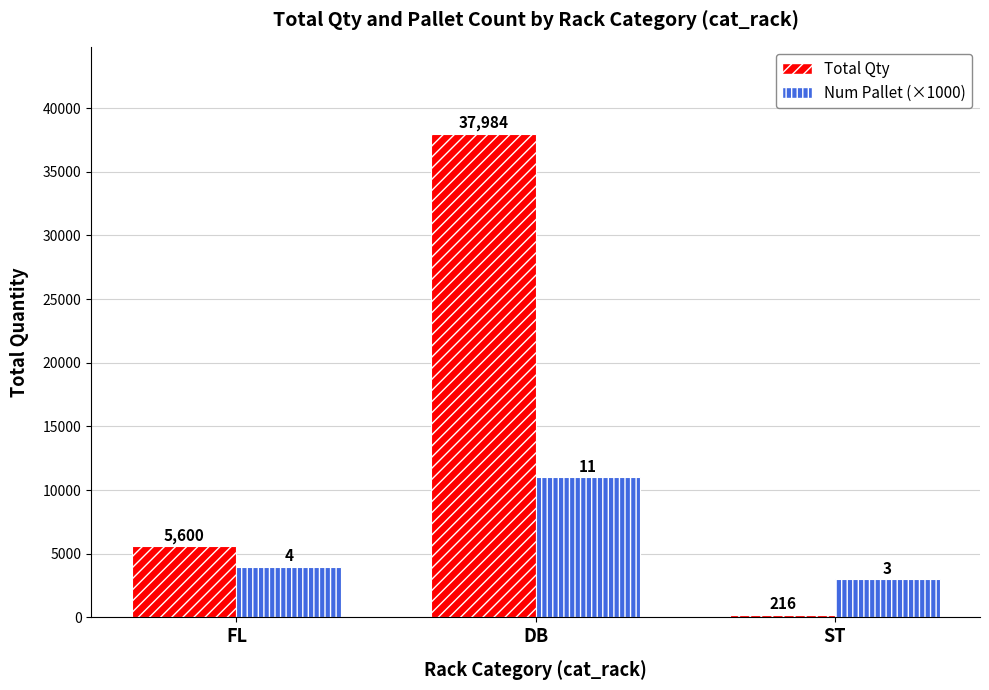

Which series has the largest total across all categories?

Total Qty